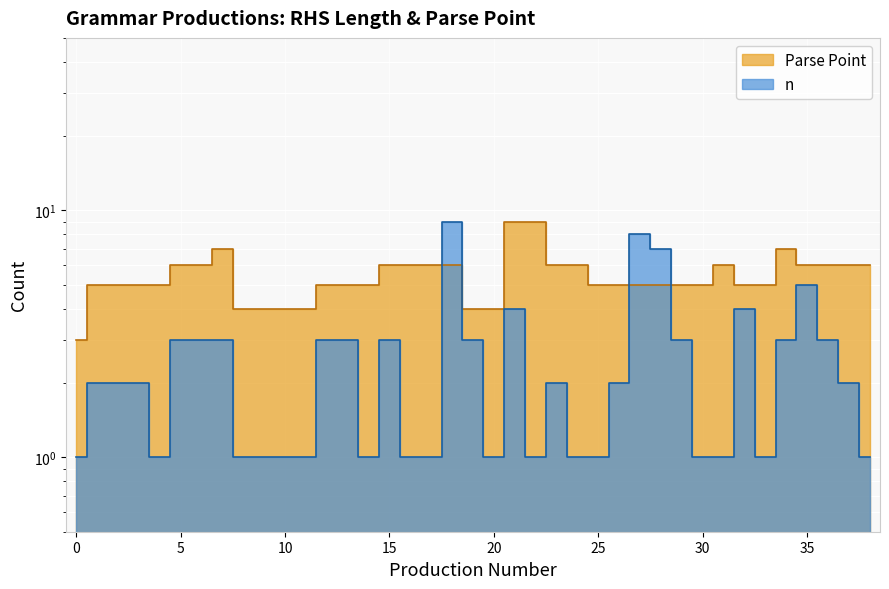

What is the value of the n point at the 37th from the left?

3